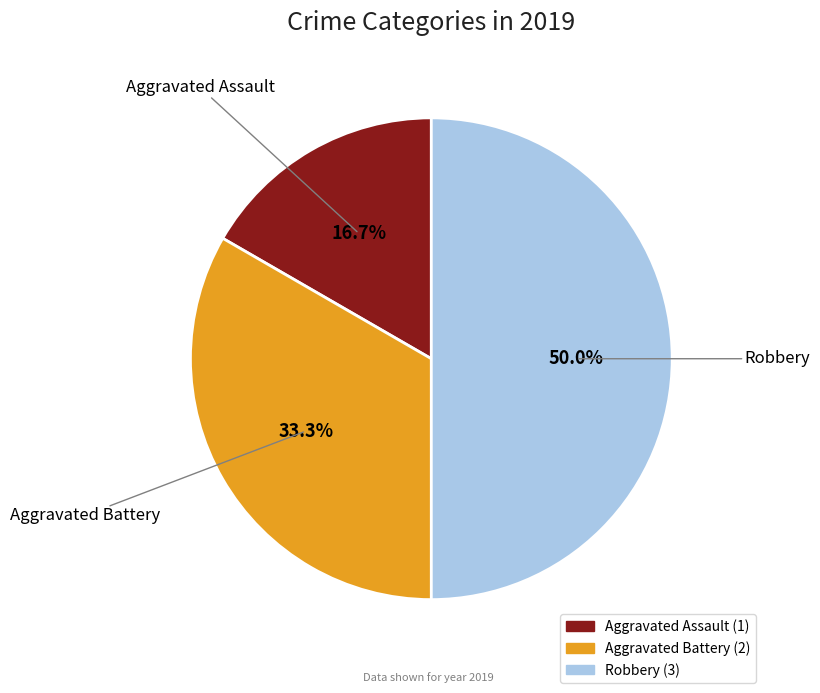

Which category has the smallest portion of the pie?

Aggravated Assault